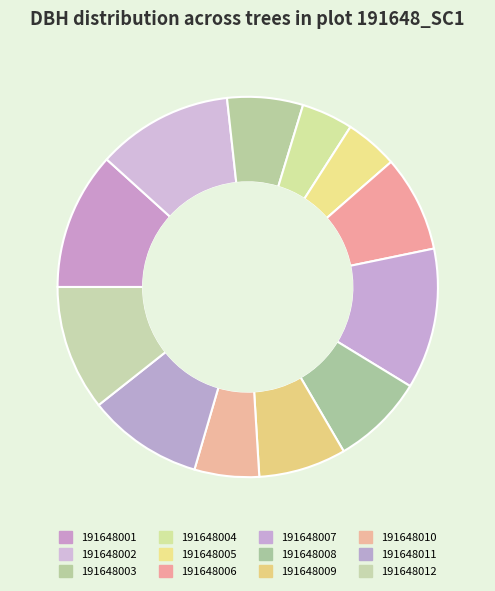

Do 191648007 and 191648009 together represent more than half of the pie?

No